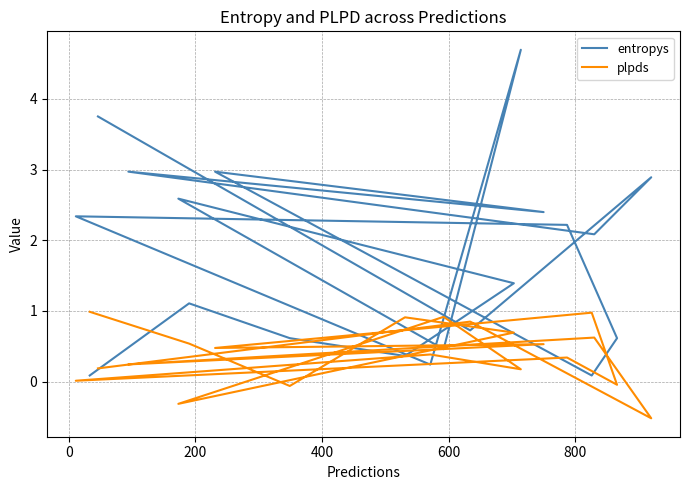

What is the highest value of the entropys series?

4.7